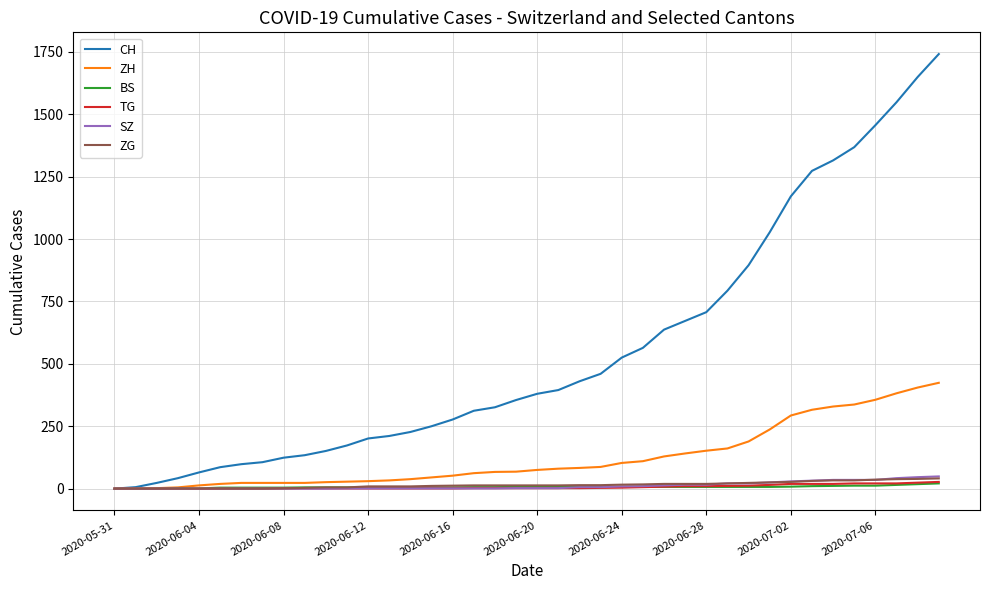

Which series has the largest total across all categories?

CH